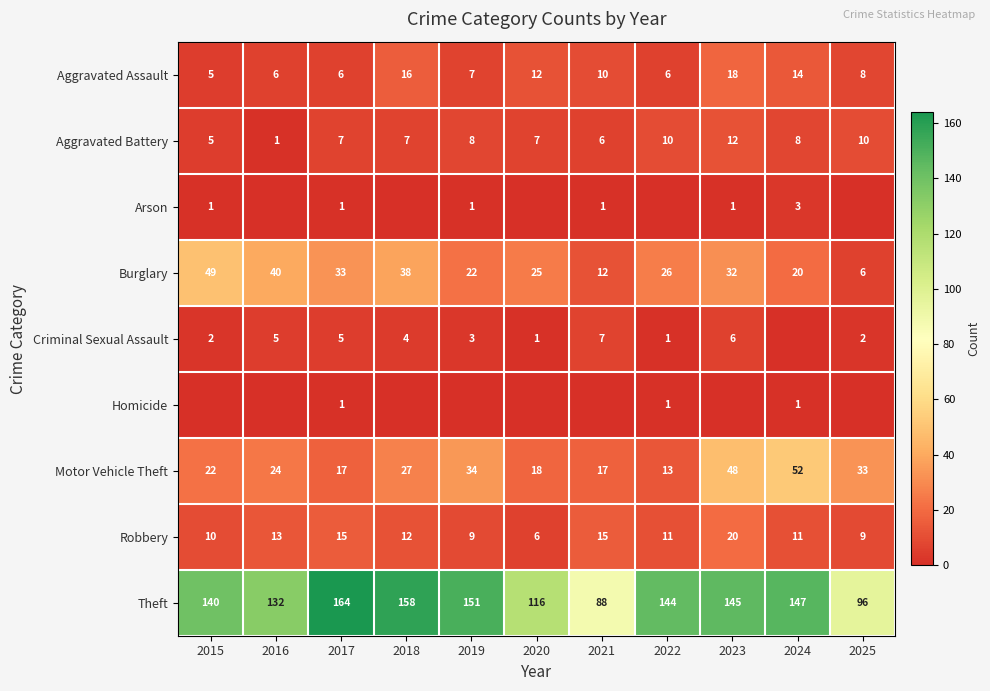

Between 2023 and 2025, which is larger?

2023